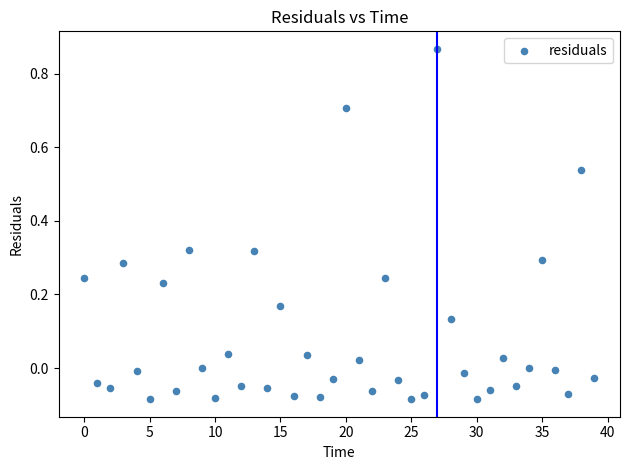

What is the range of Y values (max minus min)?

1.0